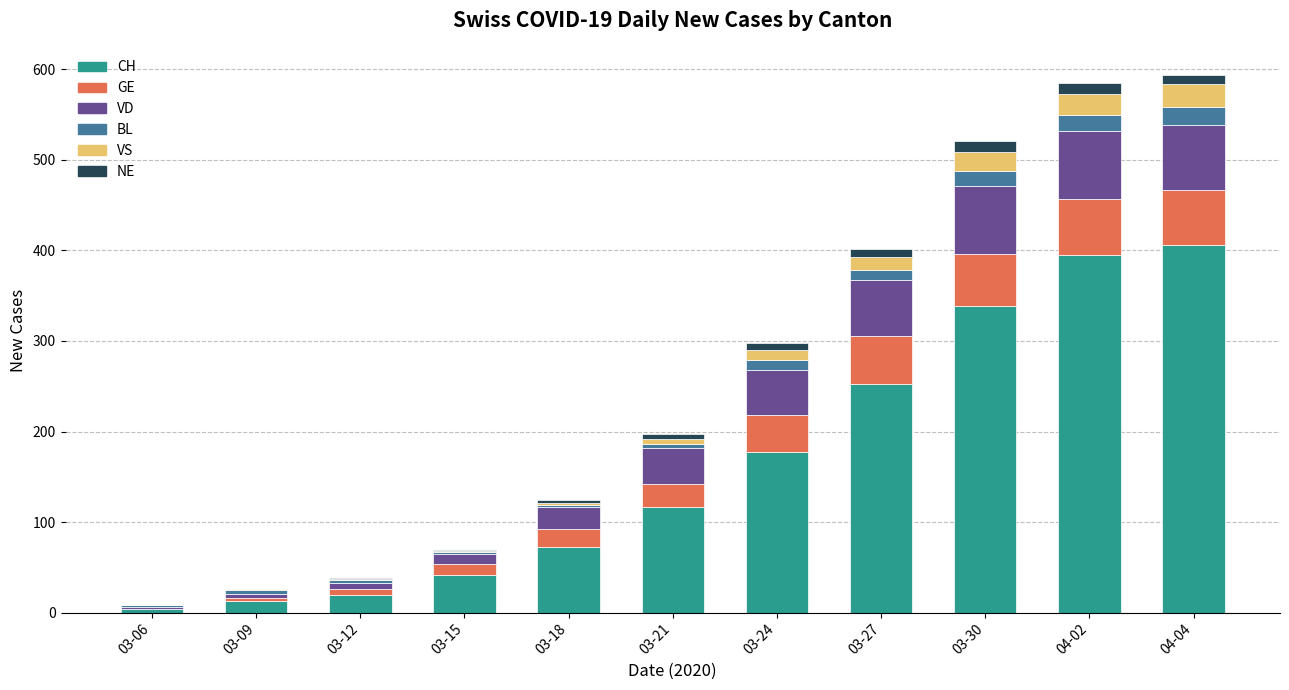

Is it true that CH equals 72 at 03-18?

True